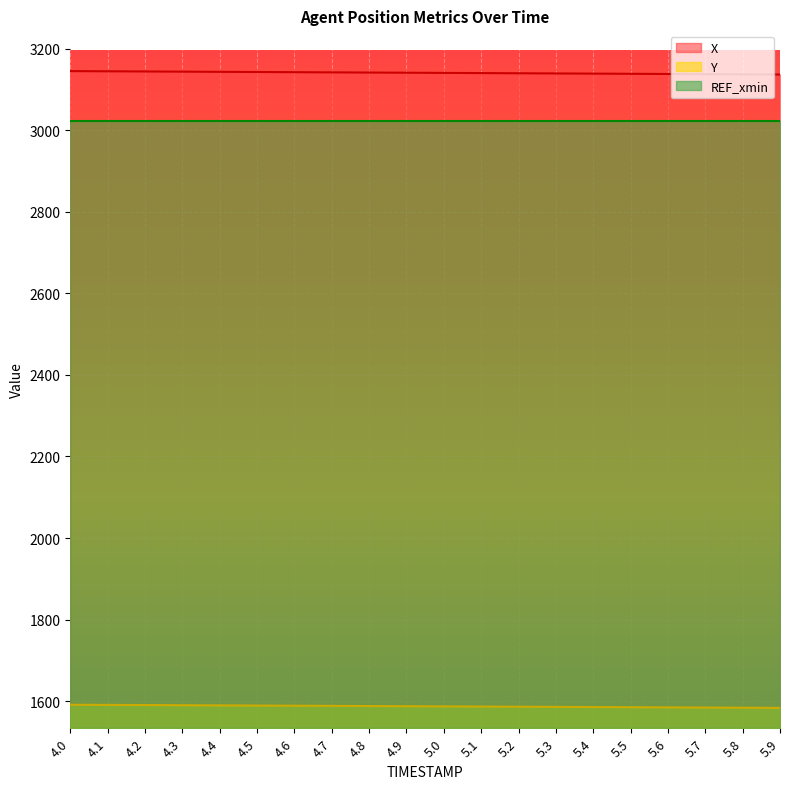

Count the number of data series in this chart.

3